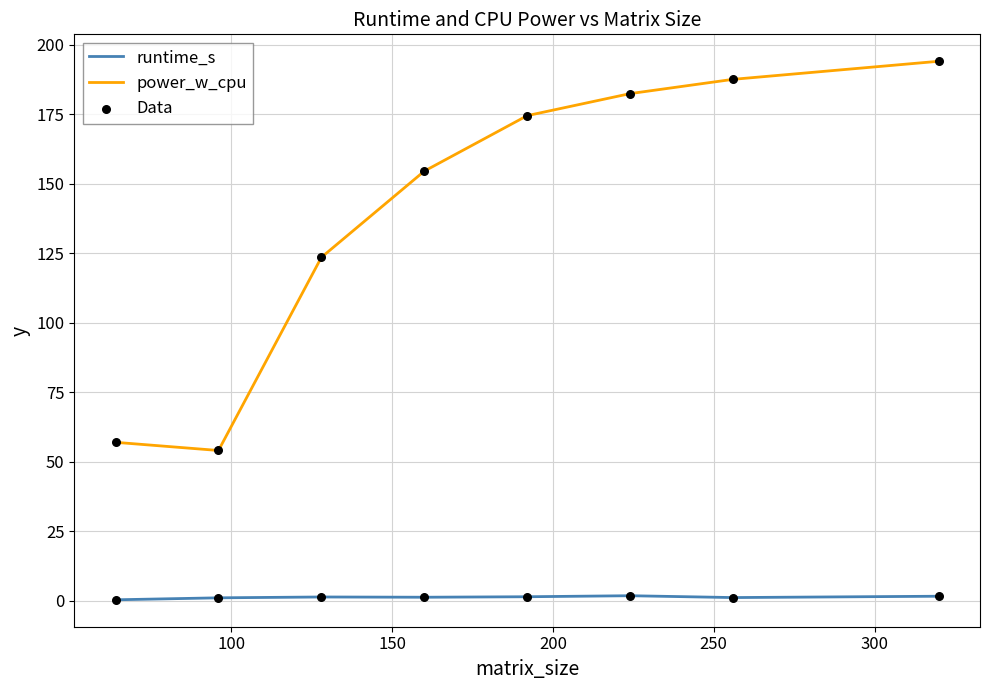

Which series has the largest total across all categories?

power_w_cpu